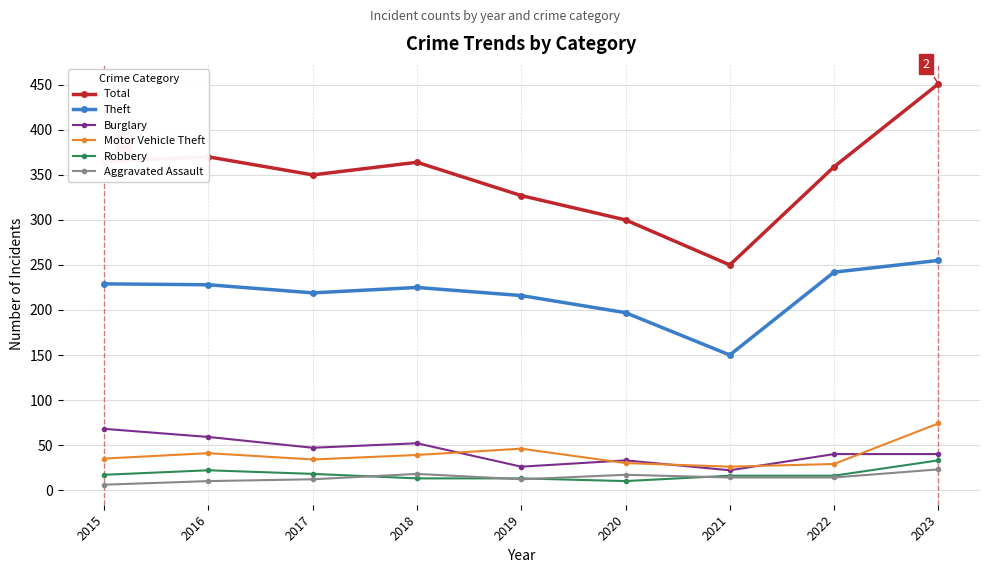

Is the value of Aggravated Assault at 2020 greater than the value of Total at 2015?

No